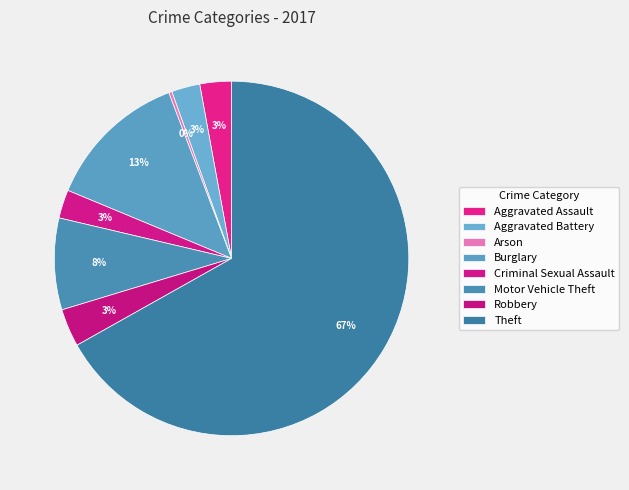

Does Aggravated Assault represent more than half of the total?

No